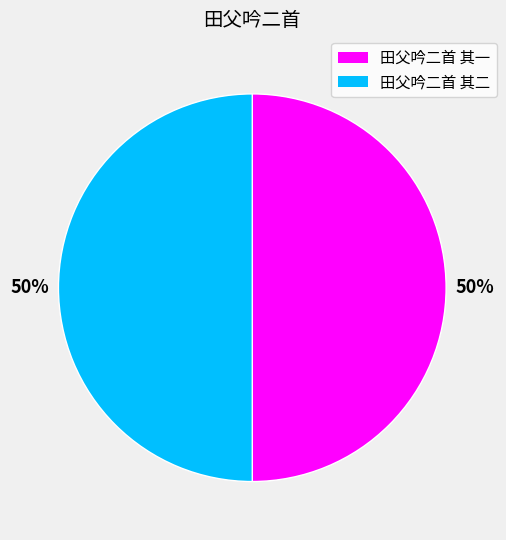

The 田父吟二首 其二 slice represents 36% of the pie. True or false?

False